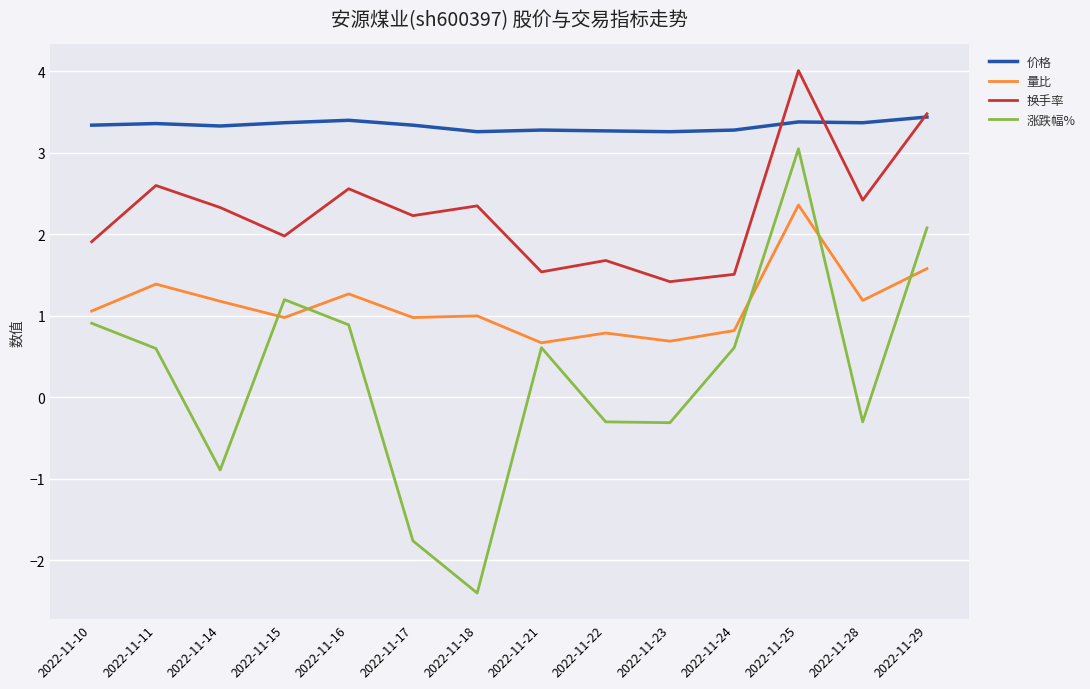

How many values in 涨跌幅% are below zero?

6